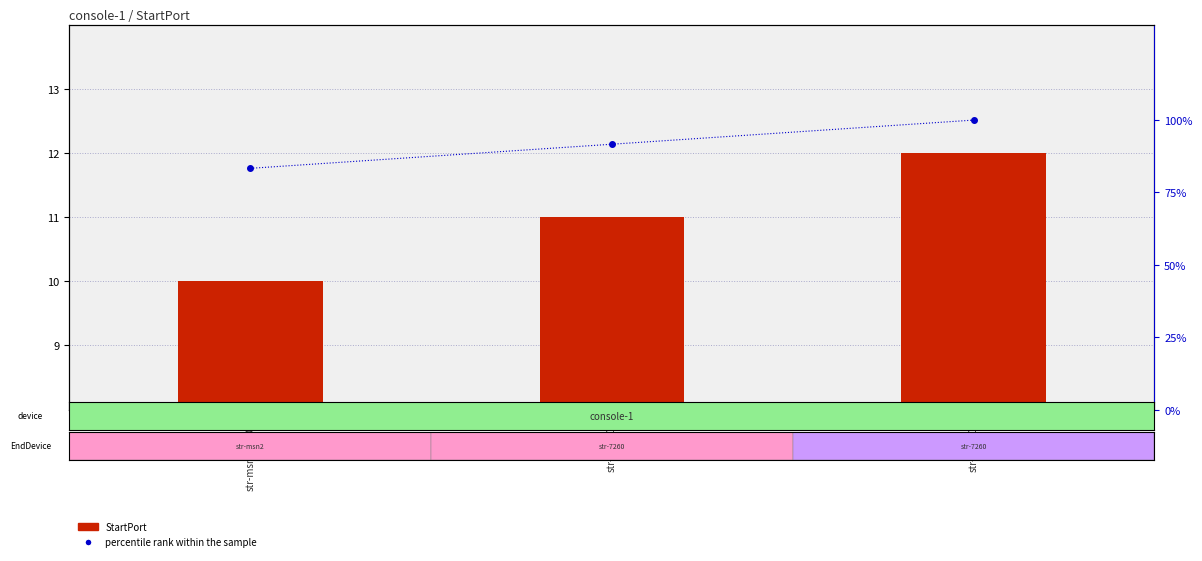

How many values in the StartPort series exceed 11?

1